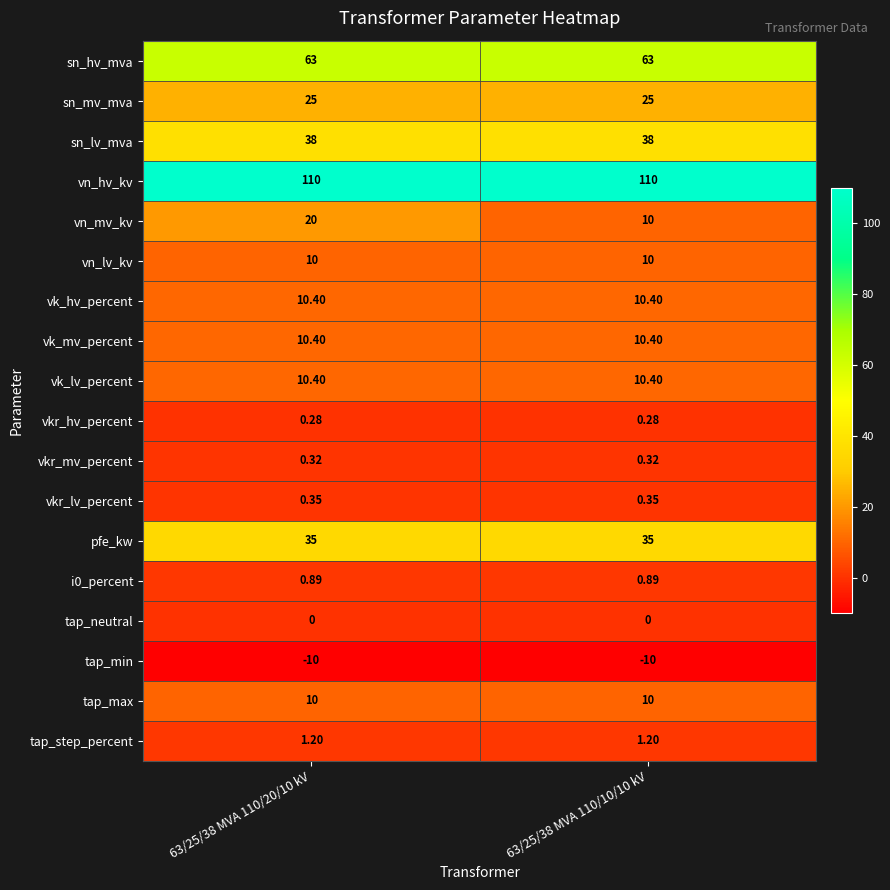

Between 63/25/38 MVA 110/20/10 kV and 63/25/38 MVA 110/10/10 kV, which series saw the biggest shift?

vn_mv_kv